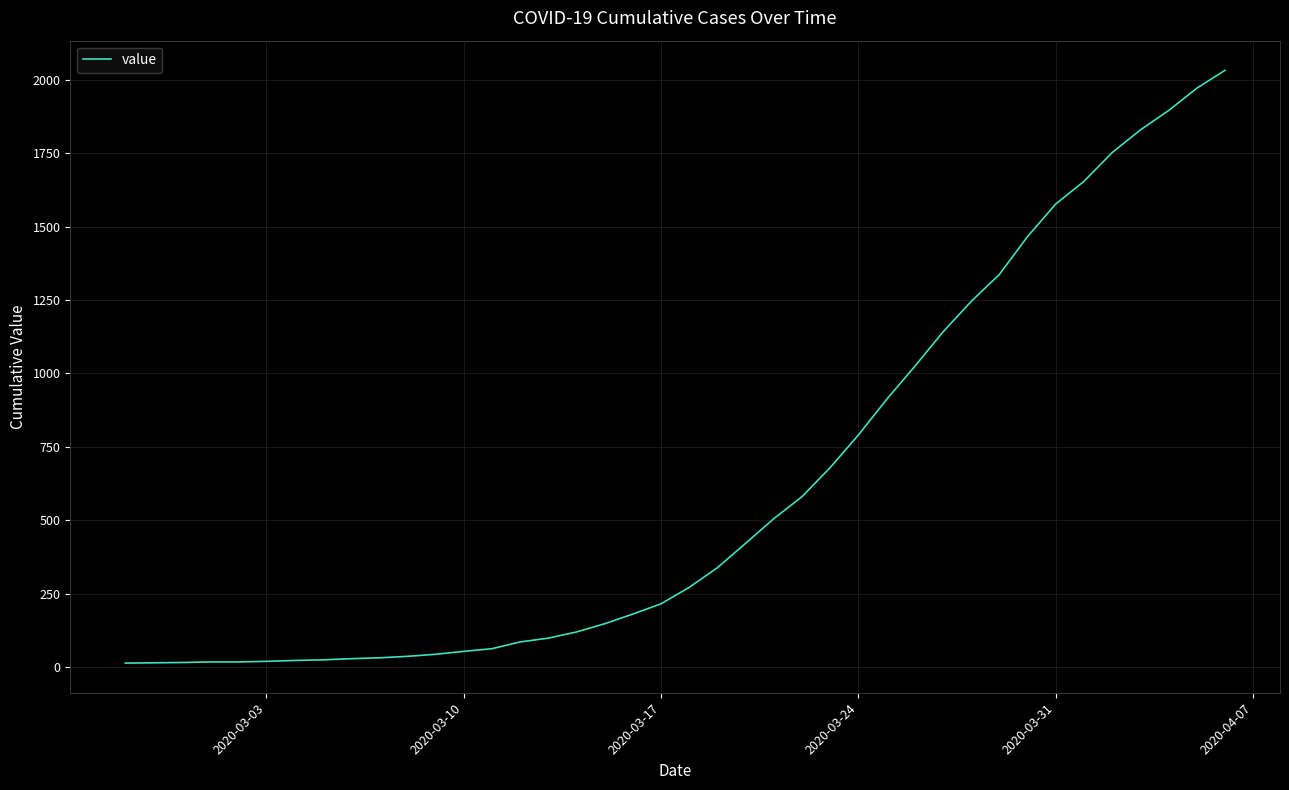

Is this an area chart (filled region under the line)?

No